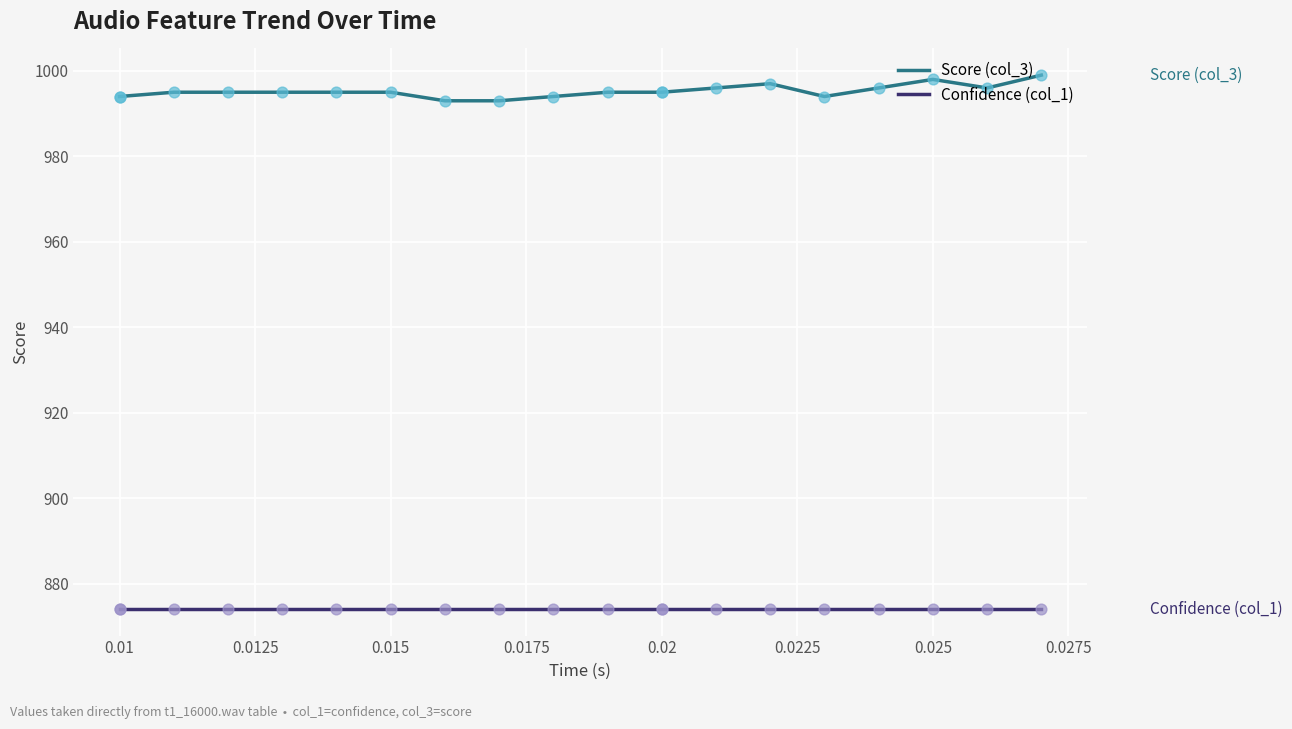

Is the value of Confidence (col_1) at 0.015 greater than the value of Score (col_3) at 19?

No